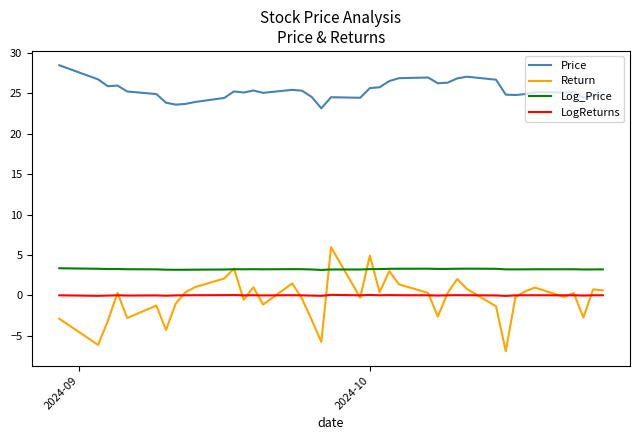

How many lines are shown in the chart?

4